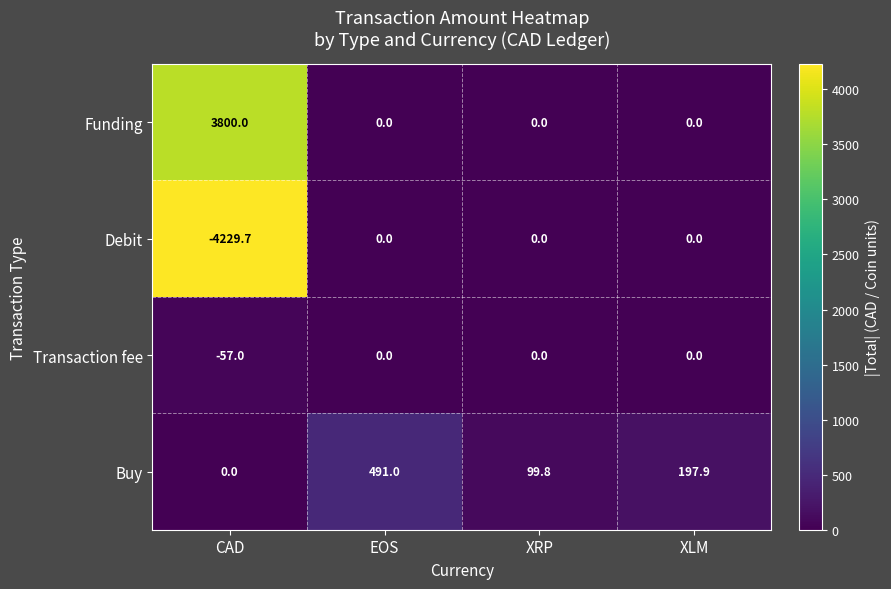

Is it true that Funding equals -1184.9 at EOS?

False